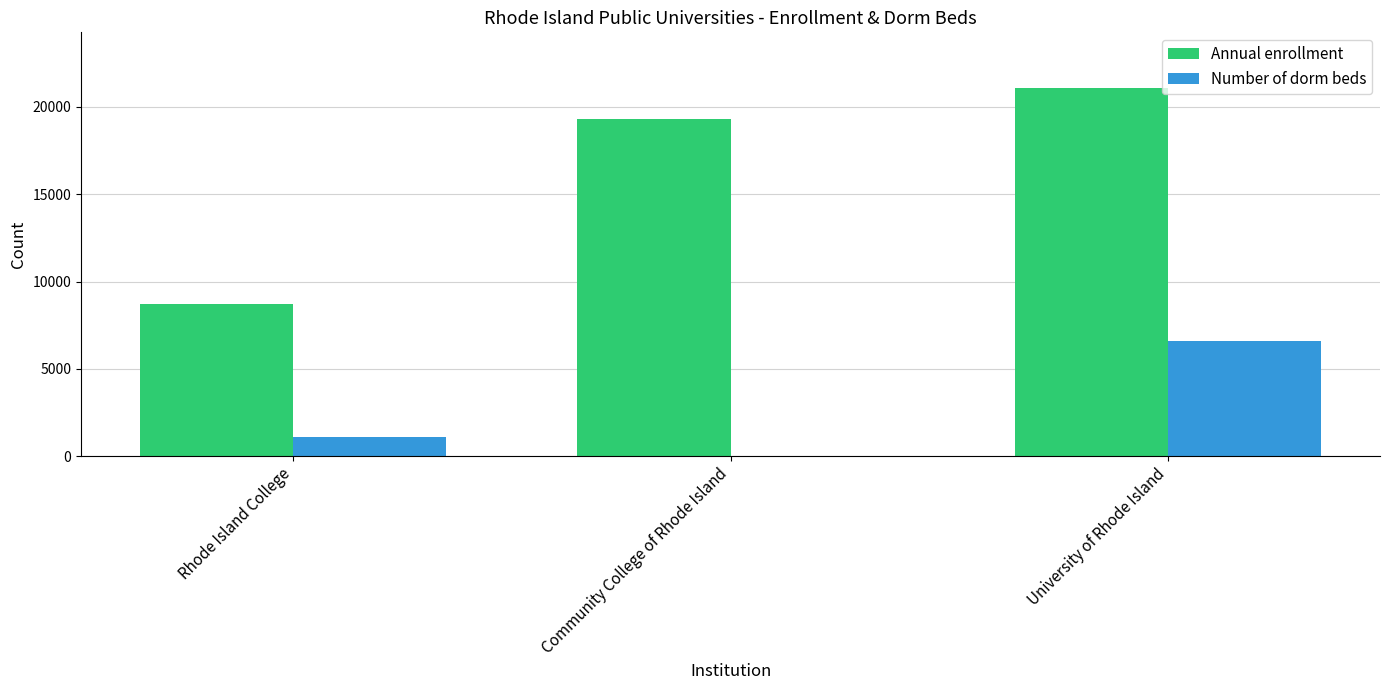

Which label corresponds to the largest value in the chart?

University of Rhode Island